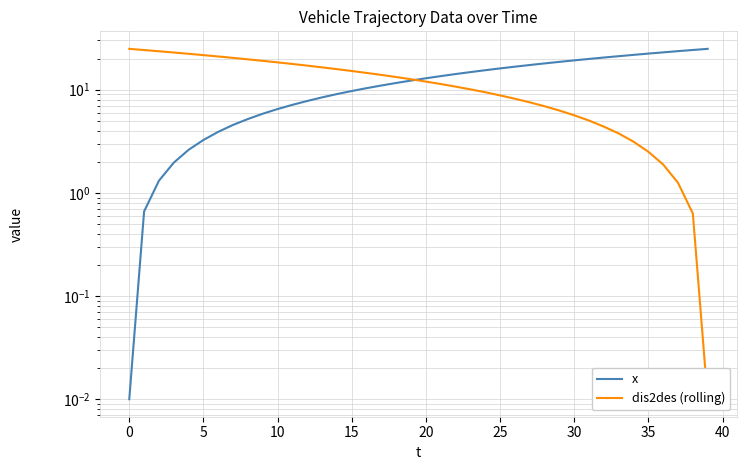

At how many categories does at least one series exceed 12?

40